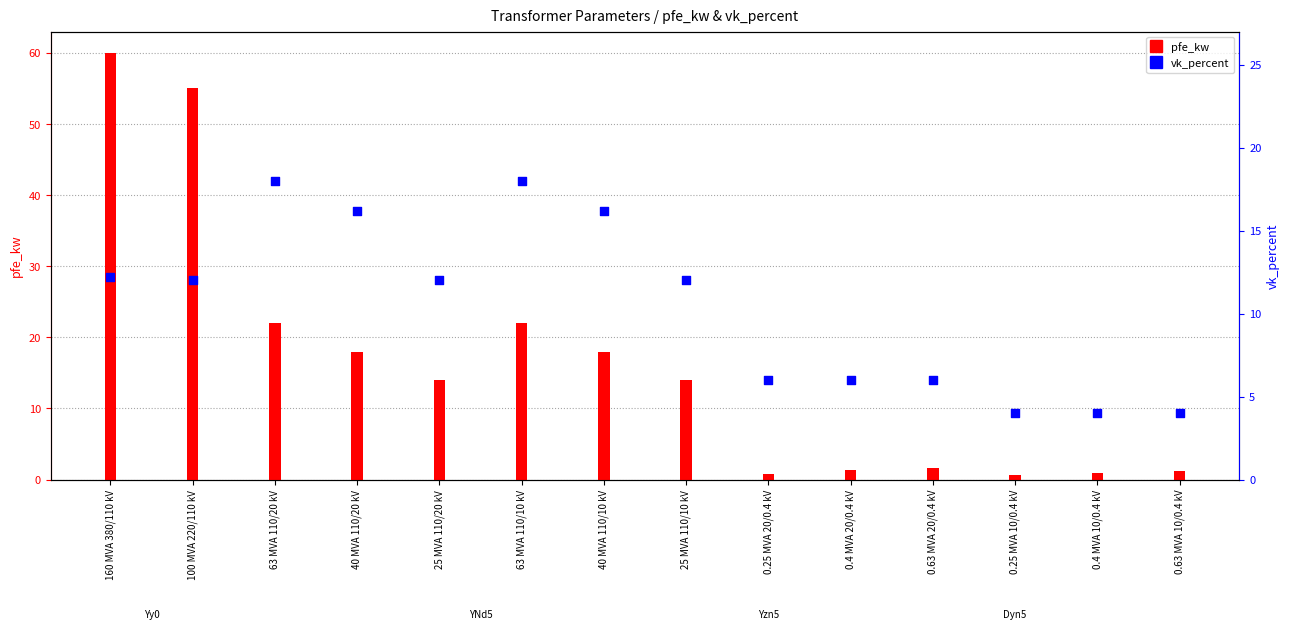

Which series has the largest total across all categories?

pfe_kw